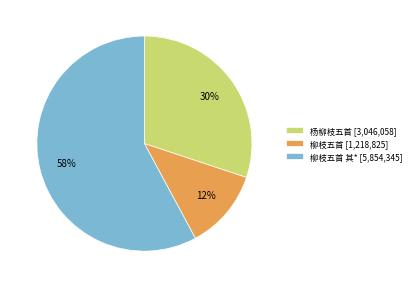

Does any single category account for the majority?

Yes